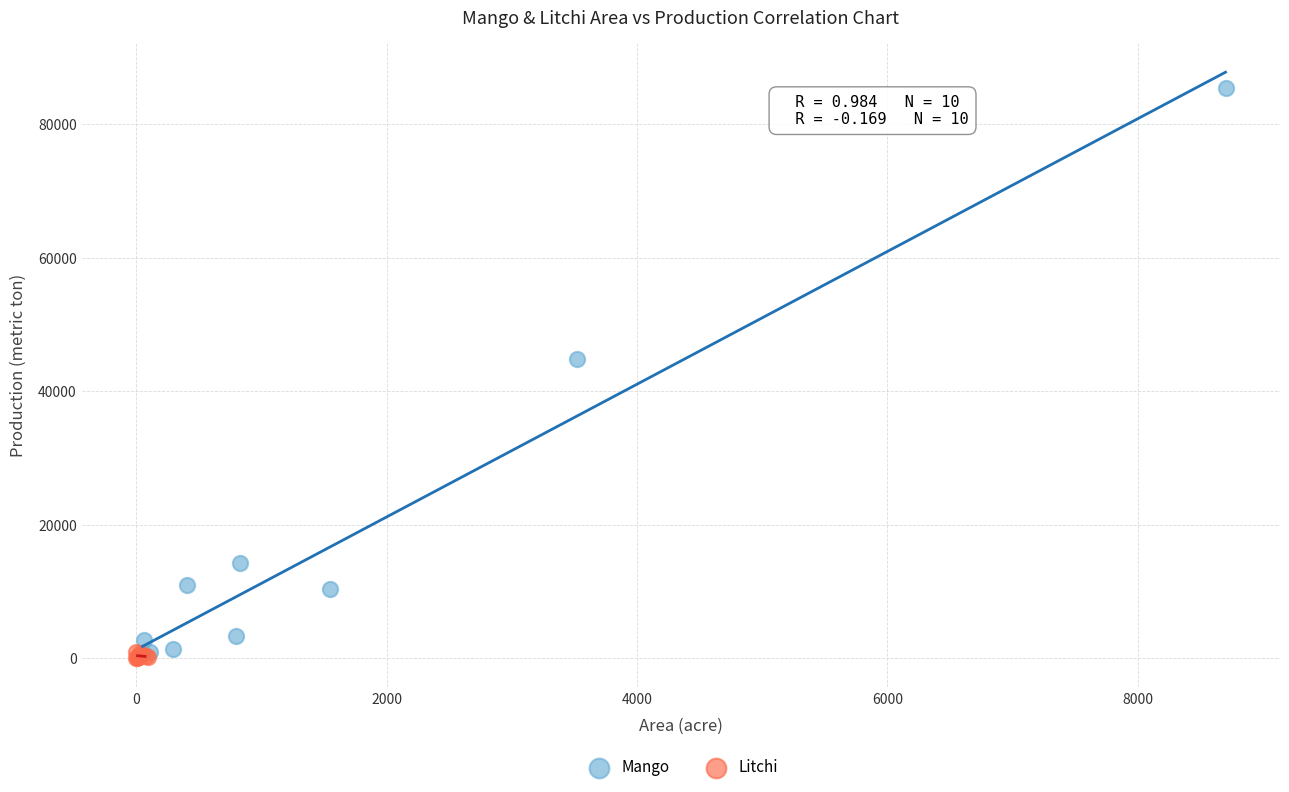

Which series has the largest Y range (max minus min)?

Mango